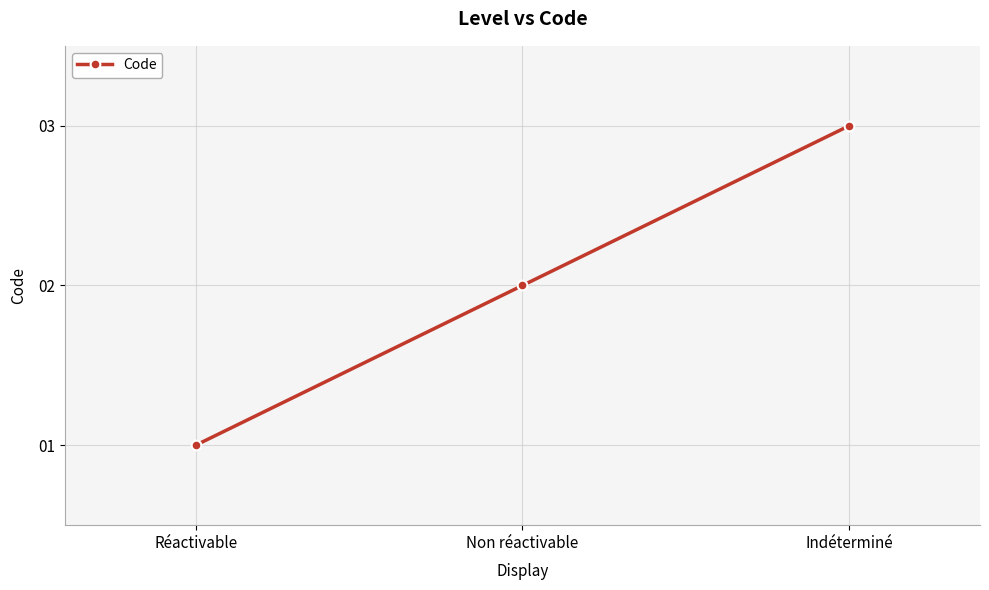

What is the smallest value displayed?

1